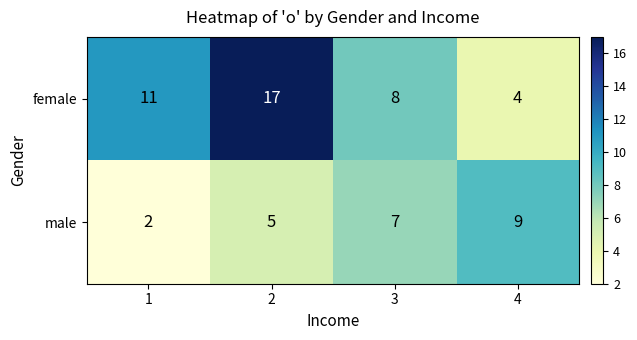

What is the total value across all series at 4?

13